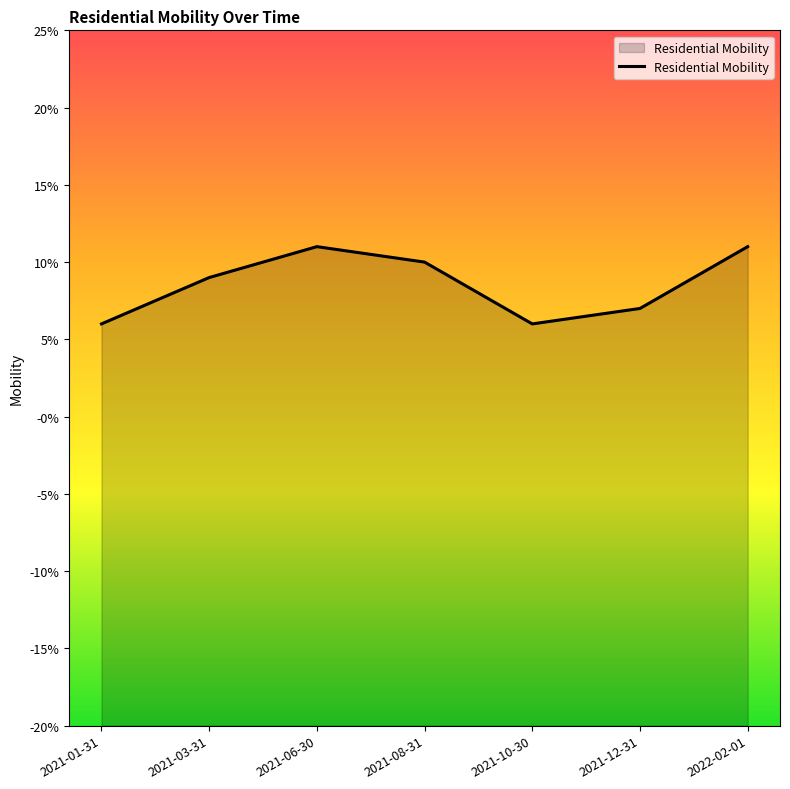

Which category has the lowest value across all series?

2021-01-31